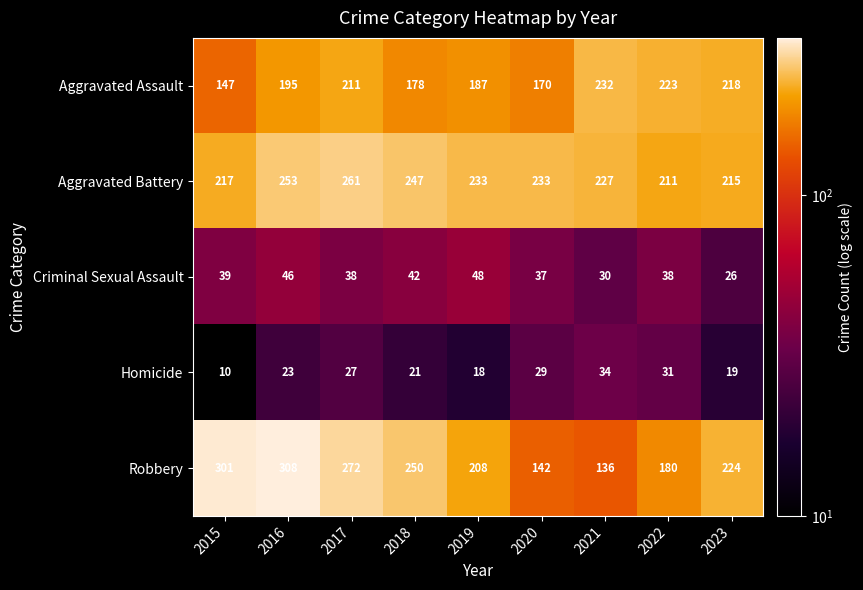

The value of Aggravated Assault at 2022 is 223. True or false?

True